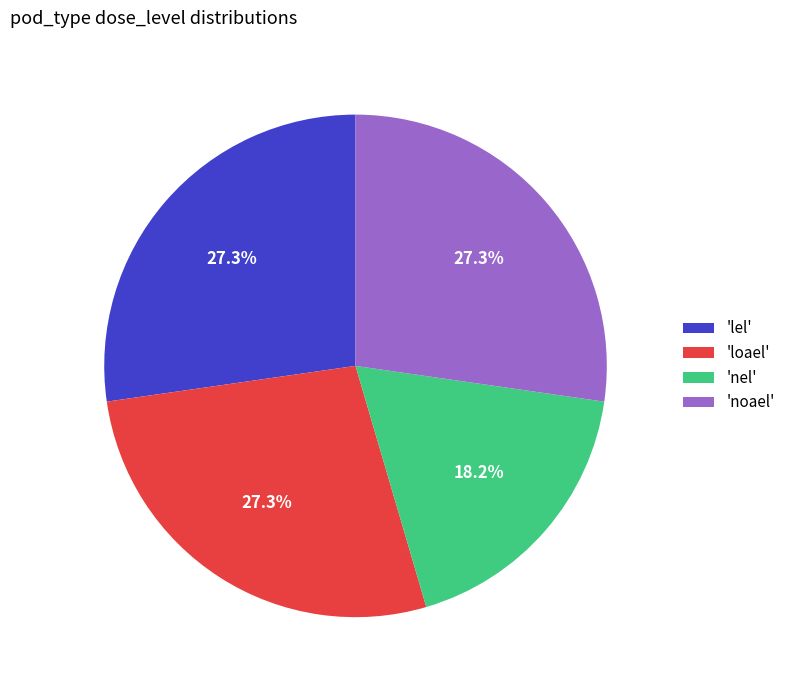

Does 'lel' account for over 50% of the chart?

No